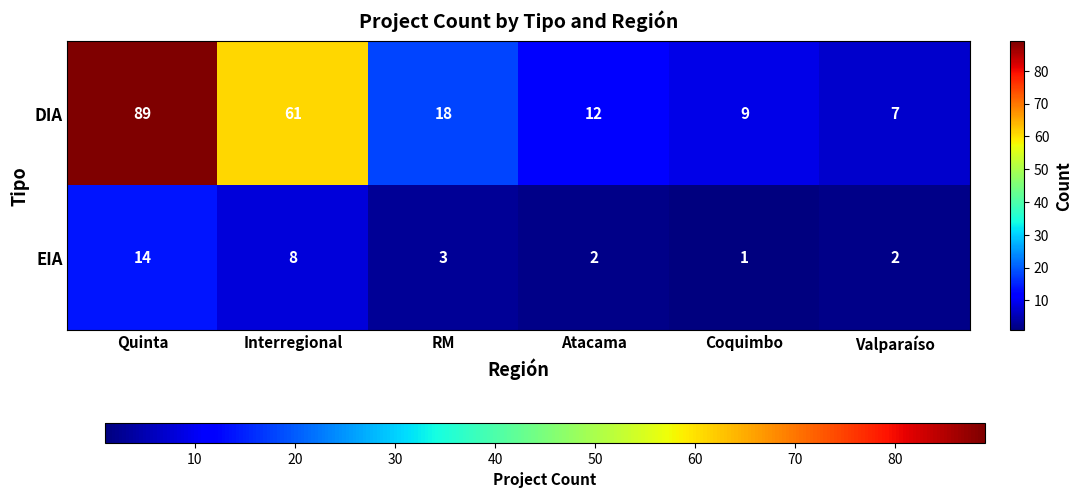

True or false: DIA has a value of 89 at Quinta.

True